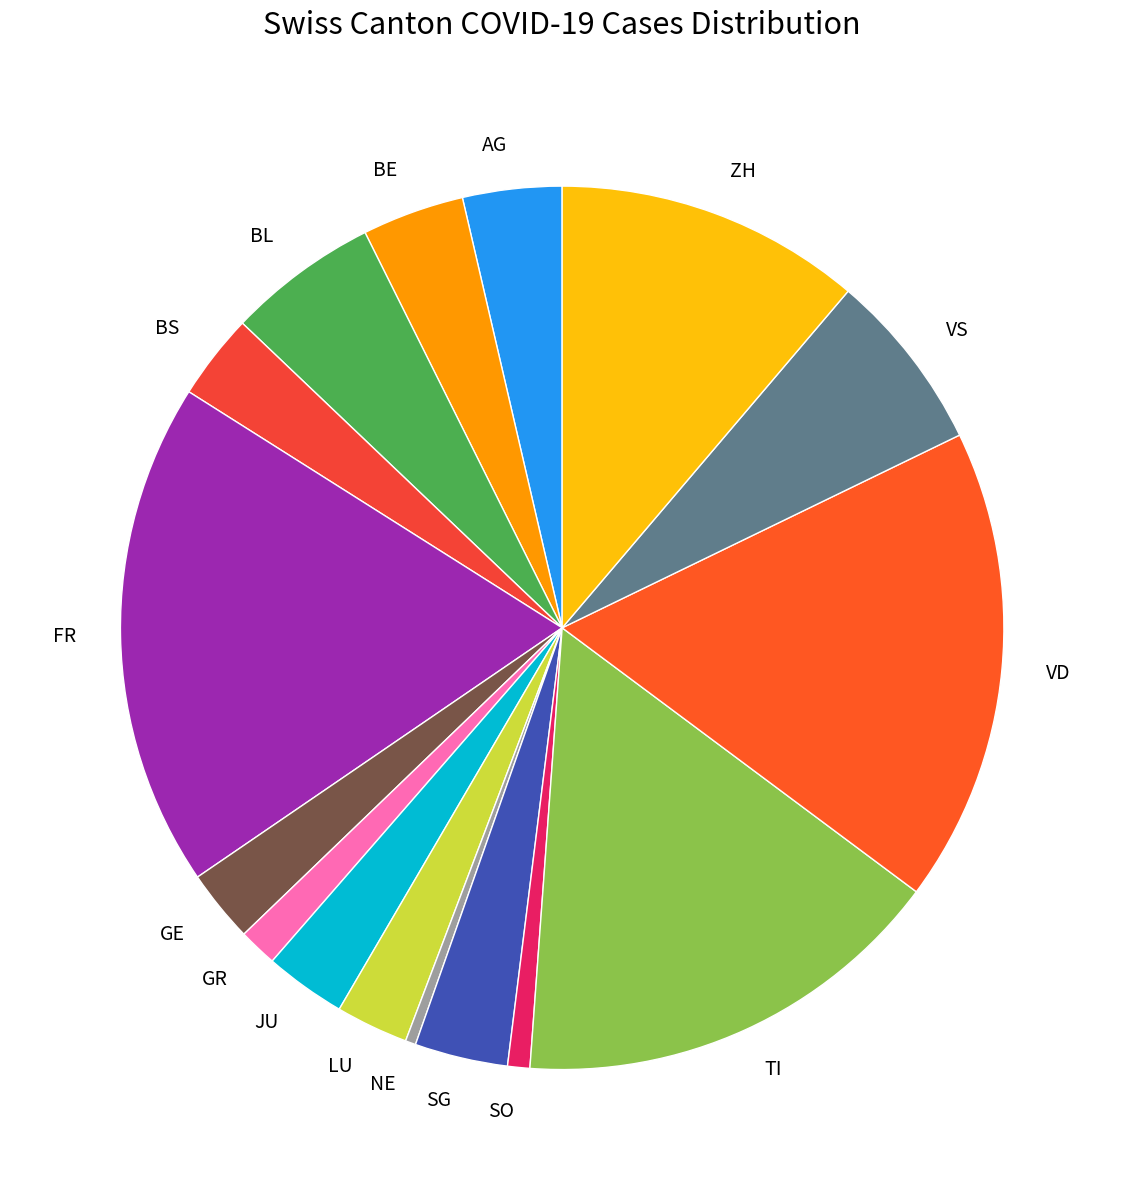

Is the sum of AG and GE greater than half?

No